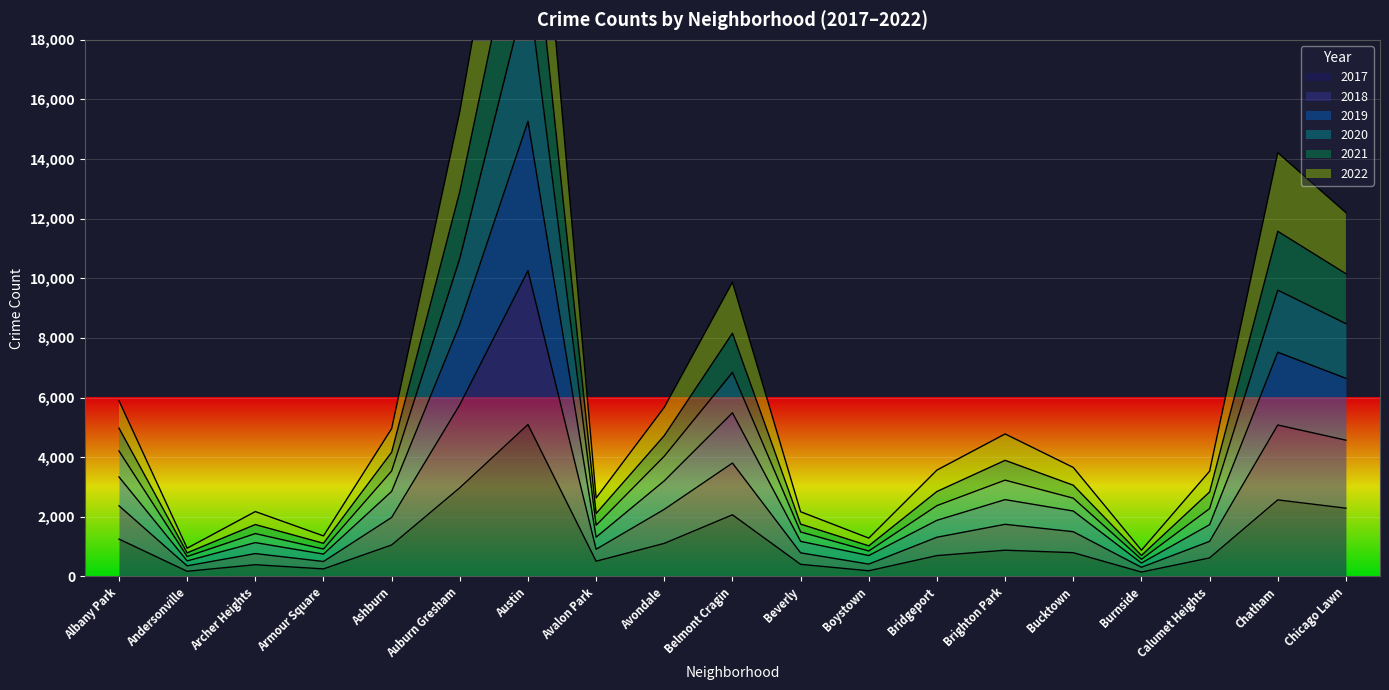

How many lines are shown in the chart?

6